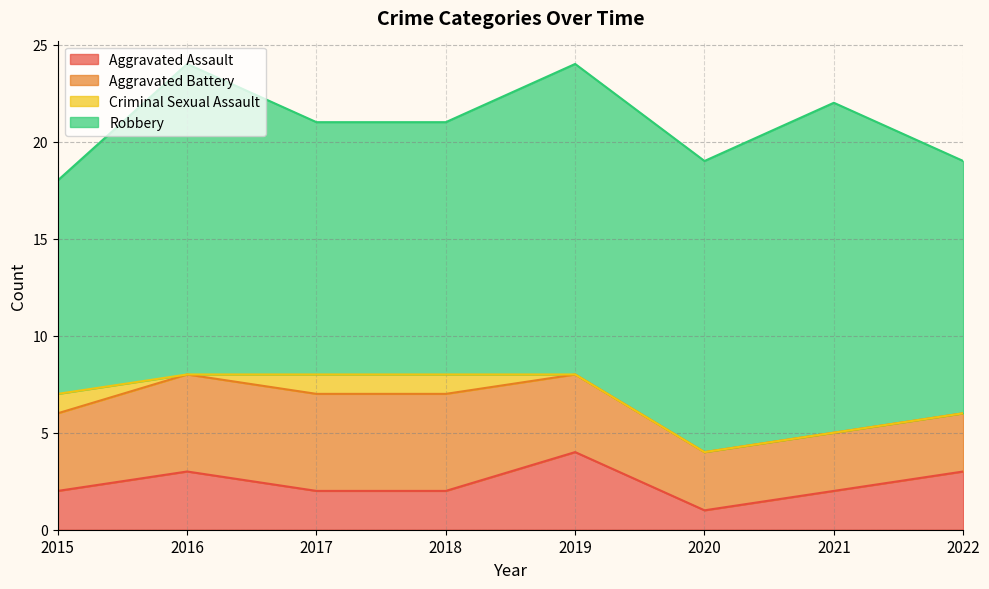

At how many categories does at least one series exceed 6?

8